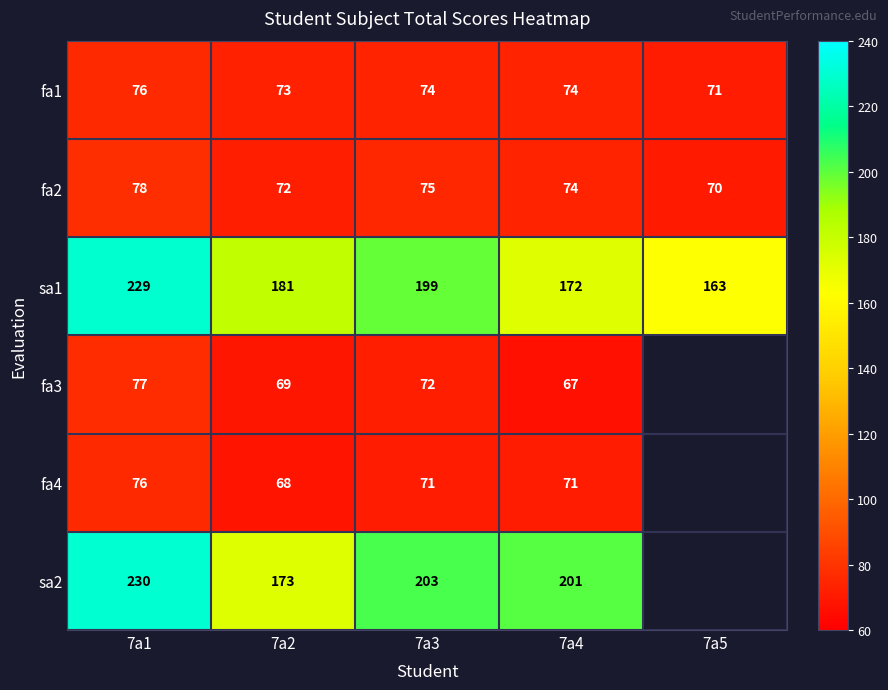

At which label does fa1 first exceed 74?

7a1